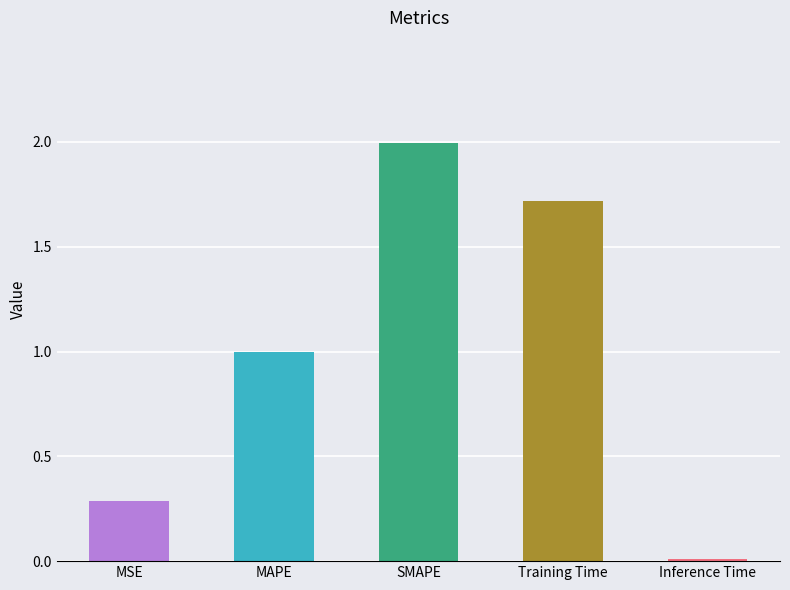

The chart shows a value of 0.3 at MSE. True or false?

True